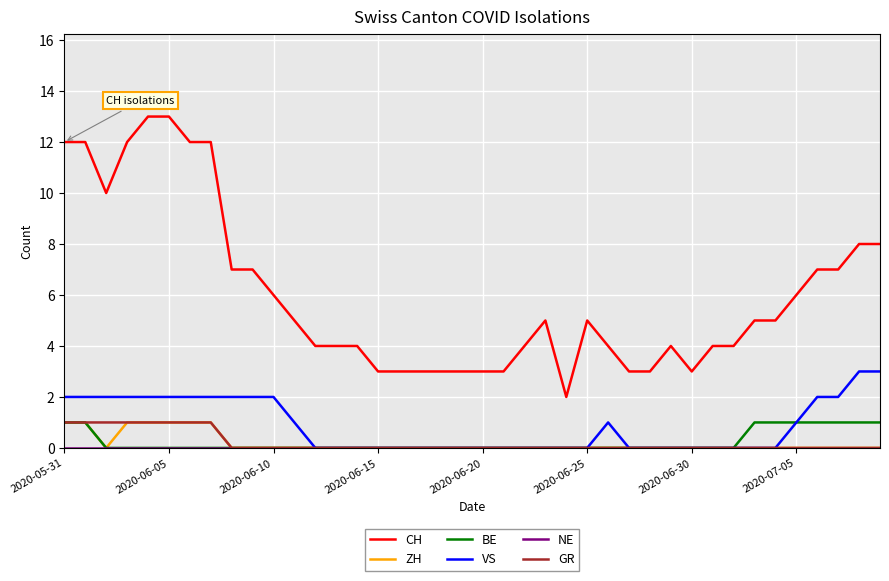

True or false: BE and CH cross at least once.

False